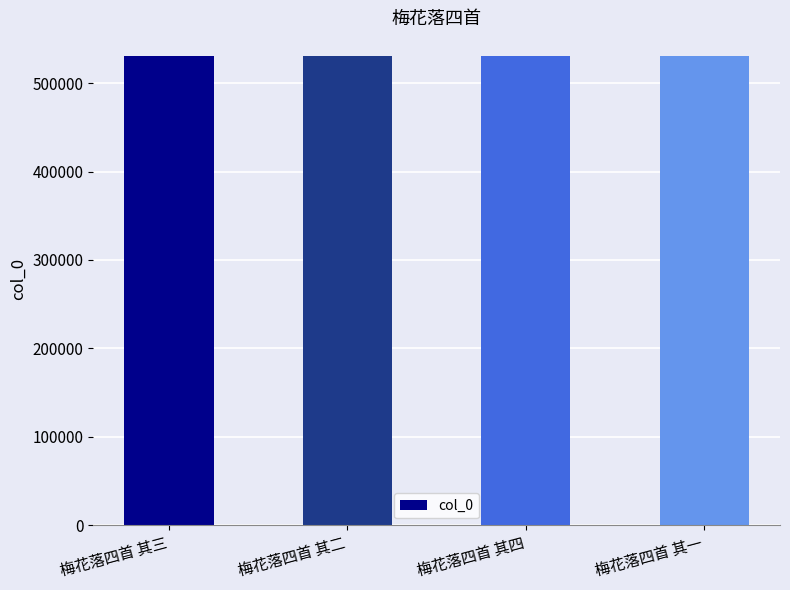

What is the sum of the values at 梅花落四首 其四 and 梅花落四首 其二?

1061582